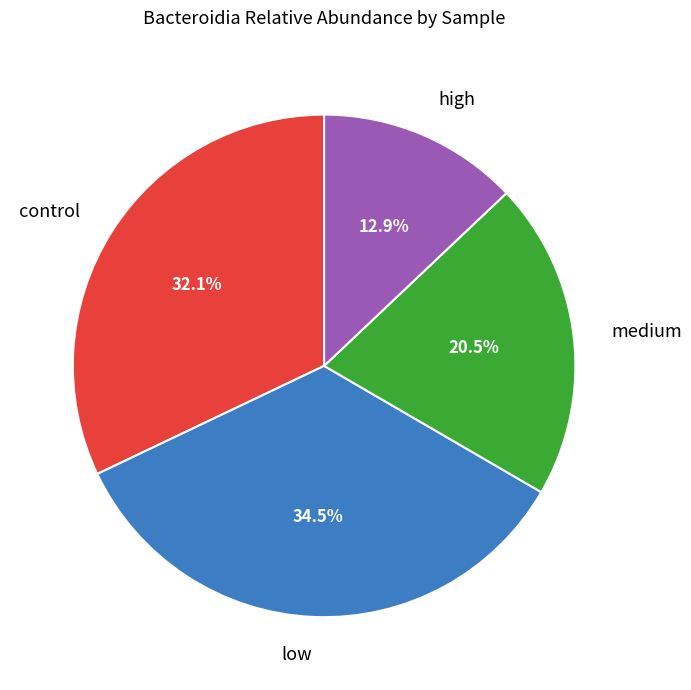

To the nearest percent, what percentage of the pie is control?

32%